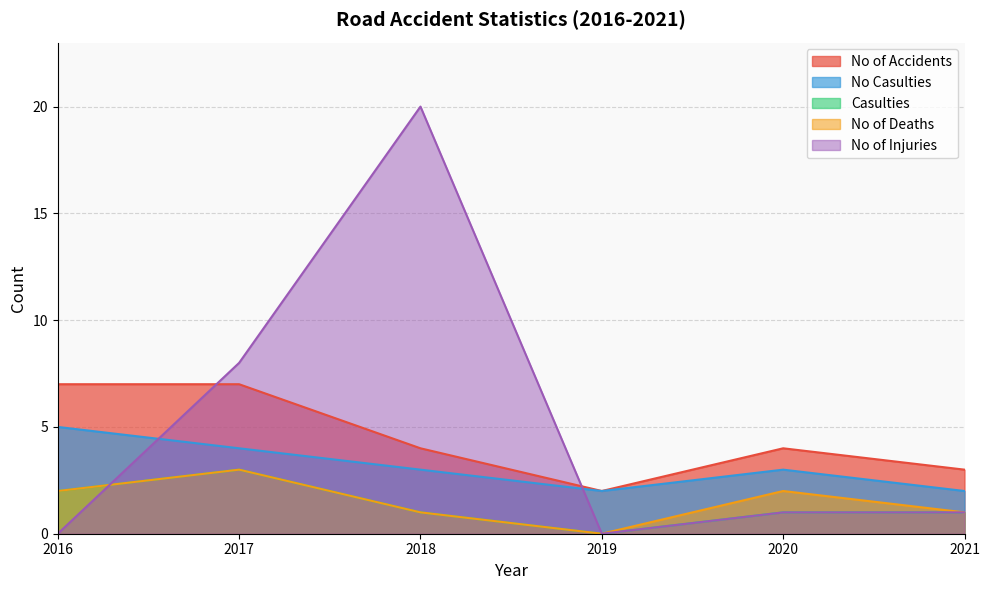

At which category does the chart reach its minimum across all series?

2019